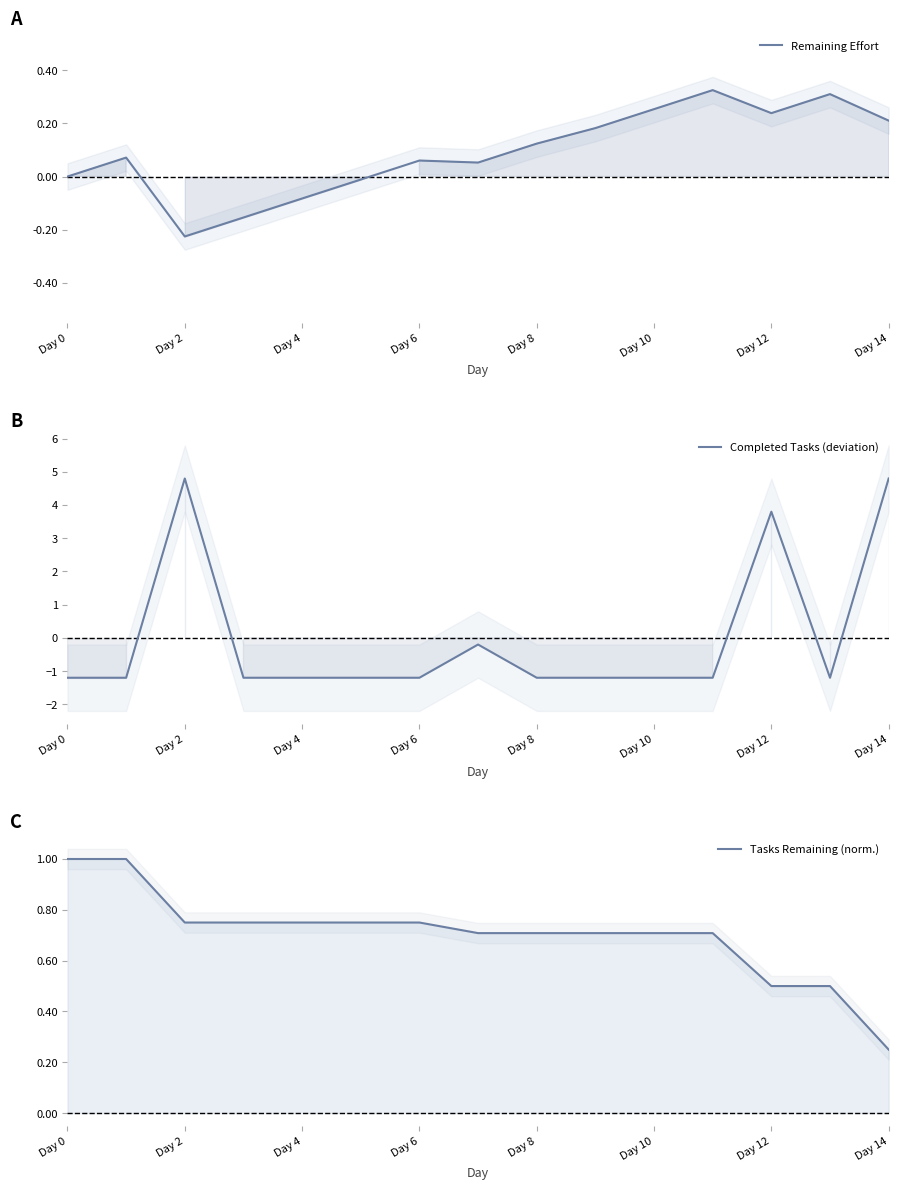

Is it true that Completed Tasks (deviation) equals -1.2 at Day 6?

True